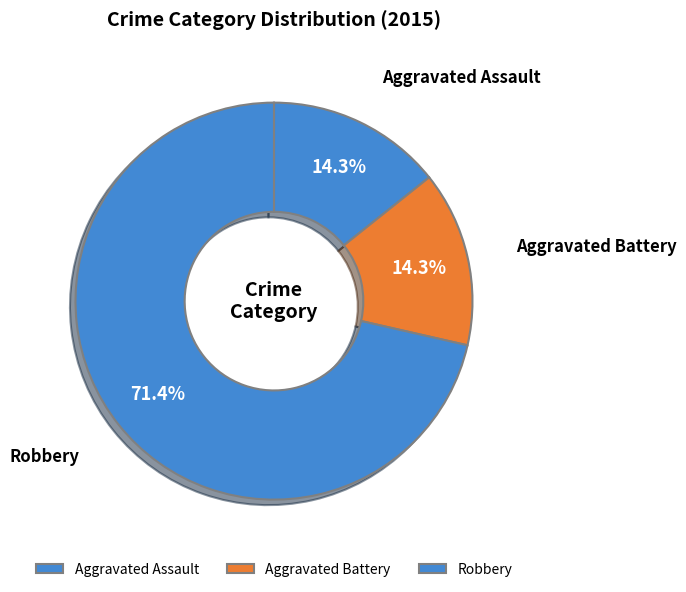

How many slices are in this pie chart?

3